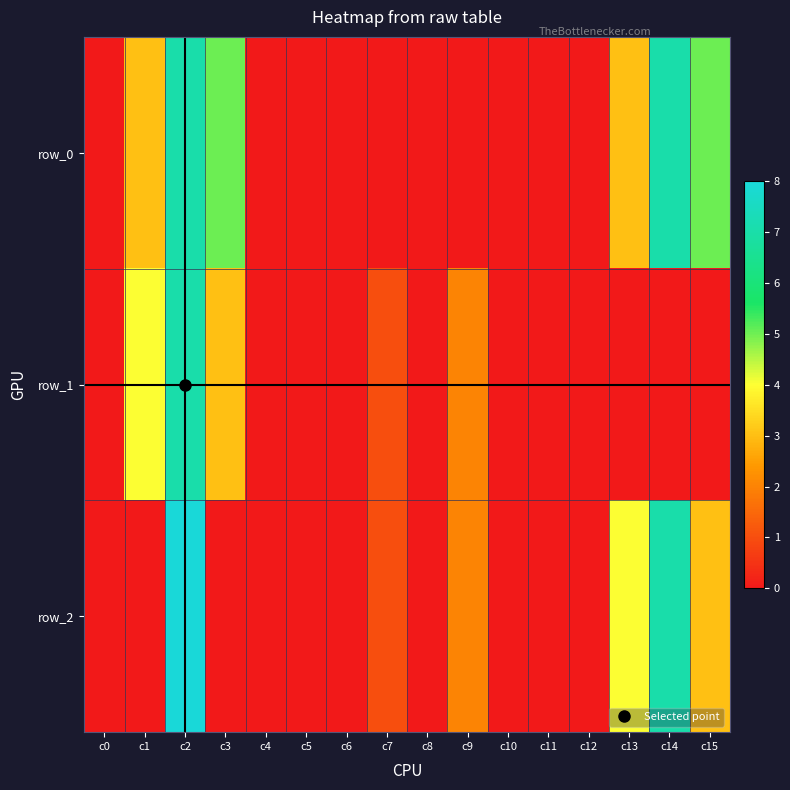

Reading left to right, what are all the values shown in this chart?

row_0: 0	3	7	5	0	0	0	0	0	0	0	0	0	3	7	5
row_1: 0	4	7	3	0	0	0	1	0	2	0	0	0	0	0	0
row_2: 0	0	8	0	0	0	0	1	0	2	0	0	0	4	7	3